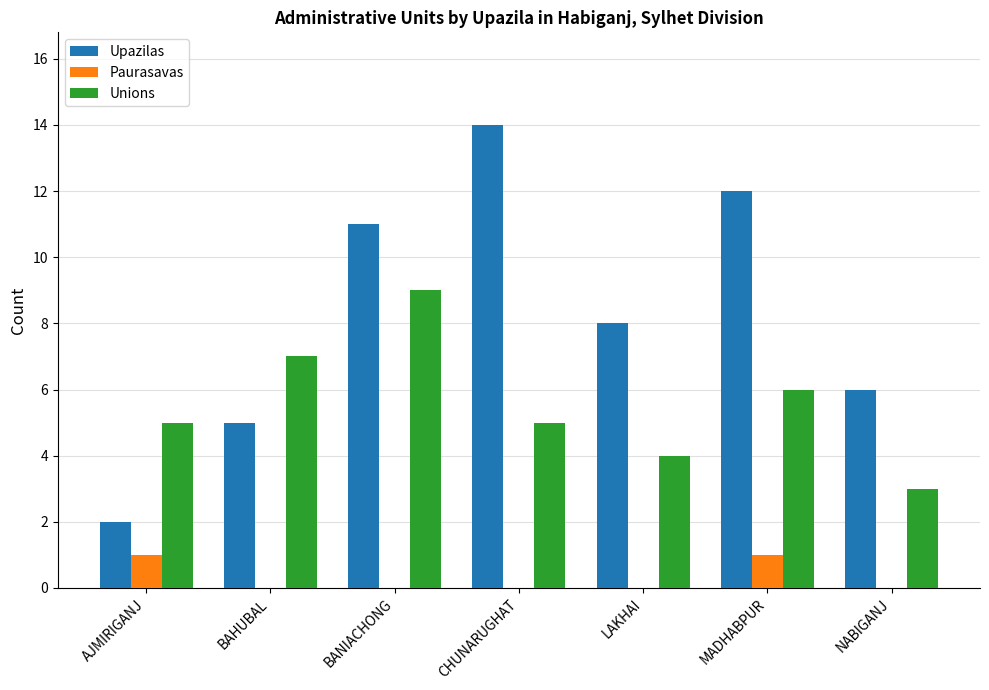

True or false: Upazilas has a value of 12 at MADHABPUR.

True